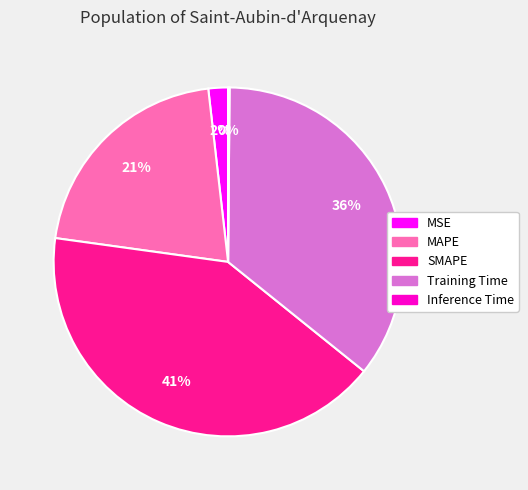

What is the largest slice in the pie chart?

SMAPE